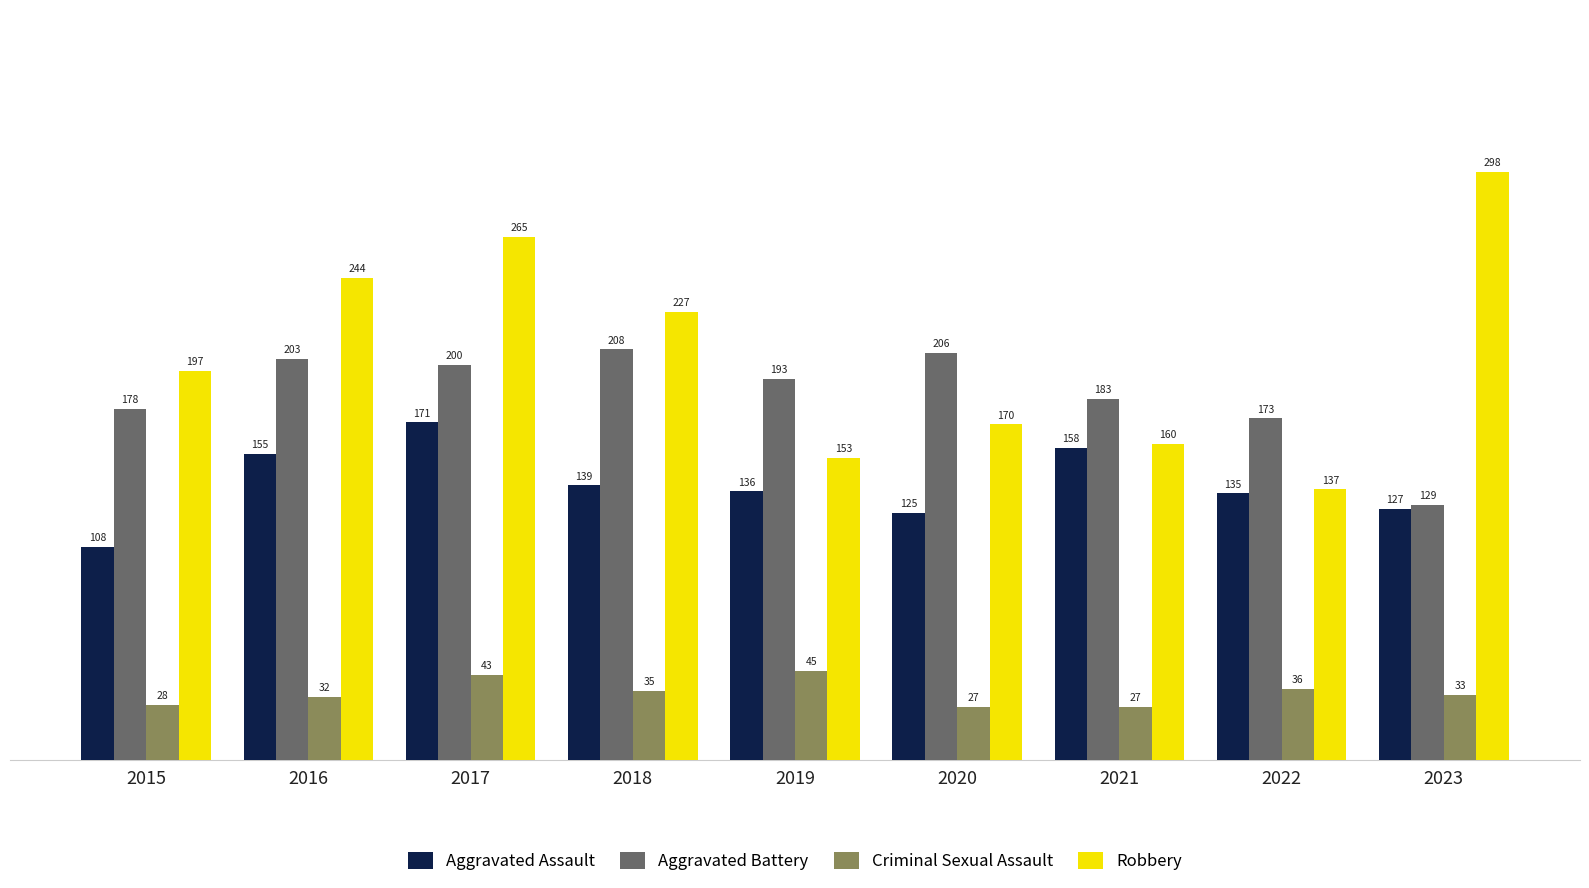

At which category is the sum across all series the highest?

2017